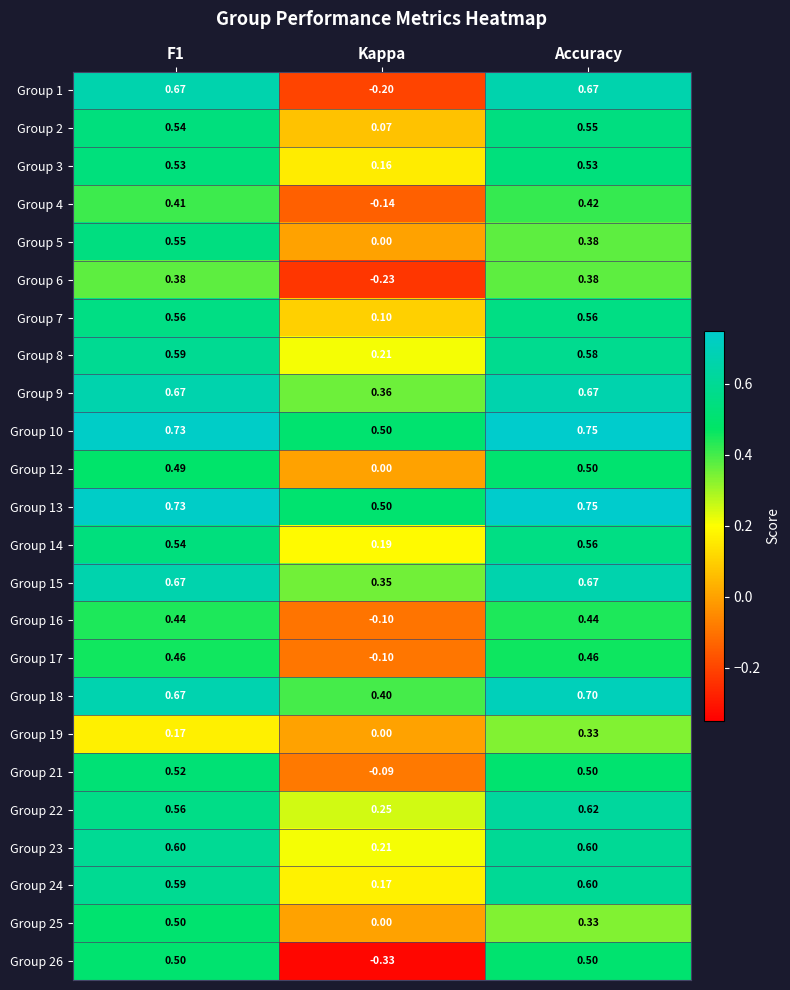

Count the number of data series in this chart.

24